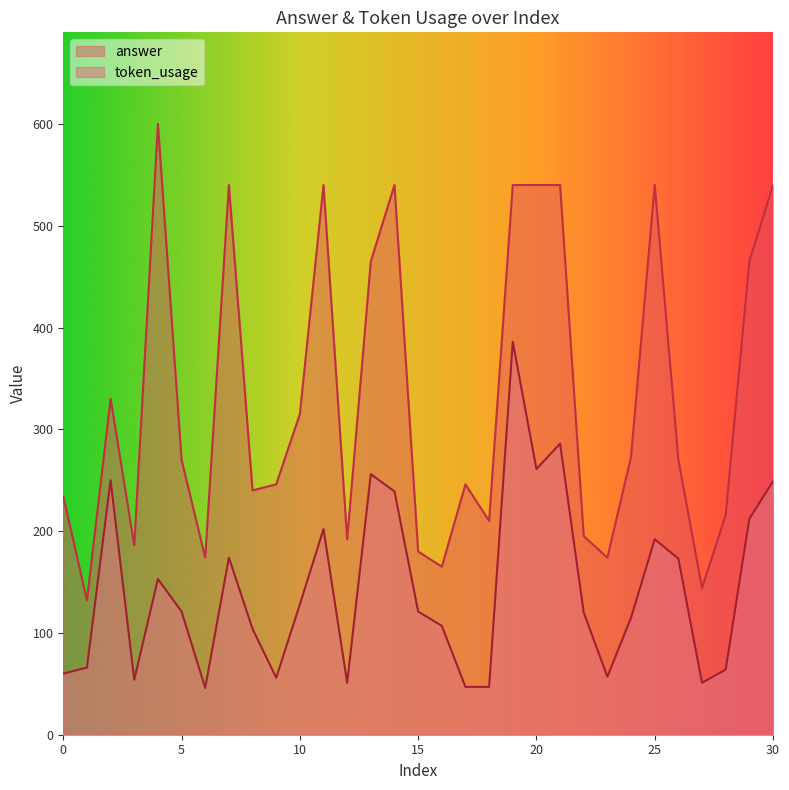

What is the maximum value shown in the chart?

600